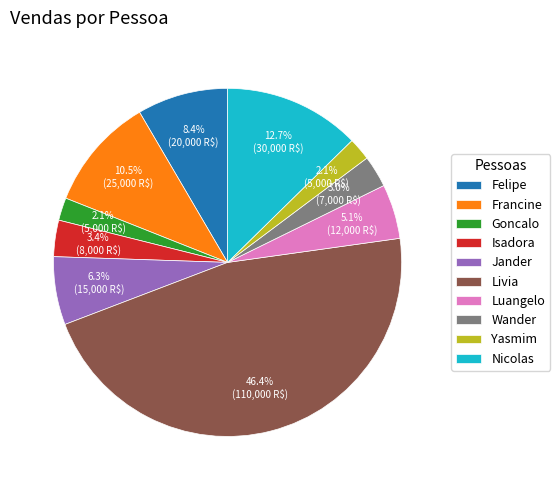

Does Wander account for over 50% of the chart?

No